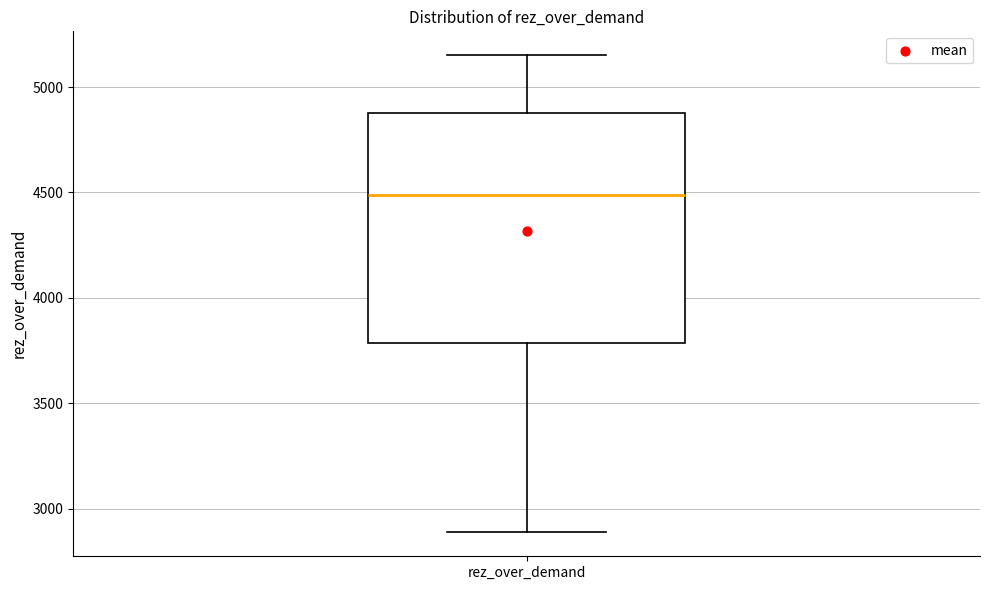

Transcribe this box plot: give where the median line is, the range the box spans, and where the two whiskers end, as read against the y-axis. The values are not printed on the chart, so give them approximately, as read against the axis.

median 4500, box 3800 to 4900, whiskers 2900 to 5150